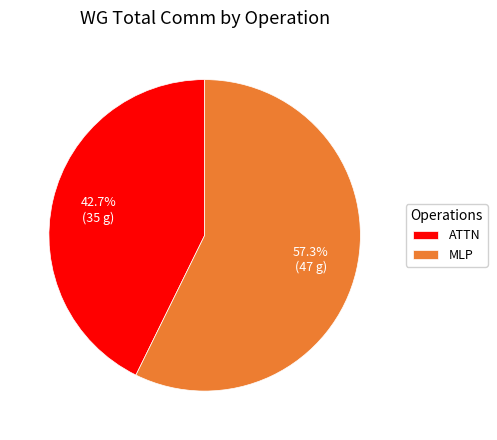

What is the ratio of the value at MLP to the value at ATTN?

1.3